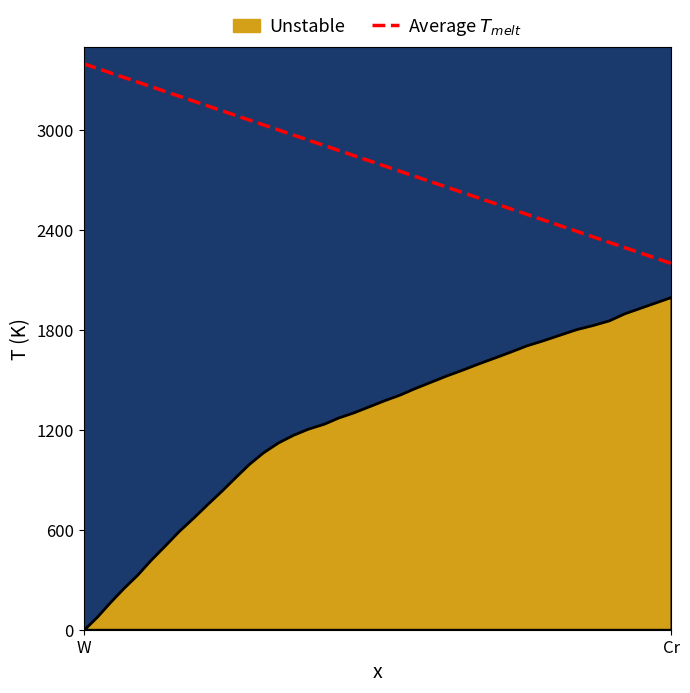

What position from the left is Cr?

2